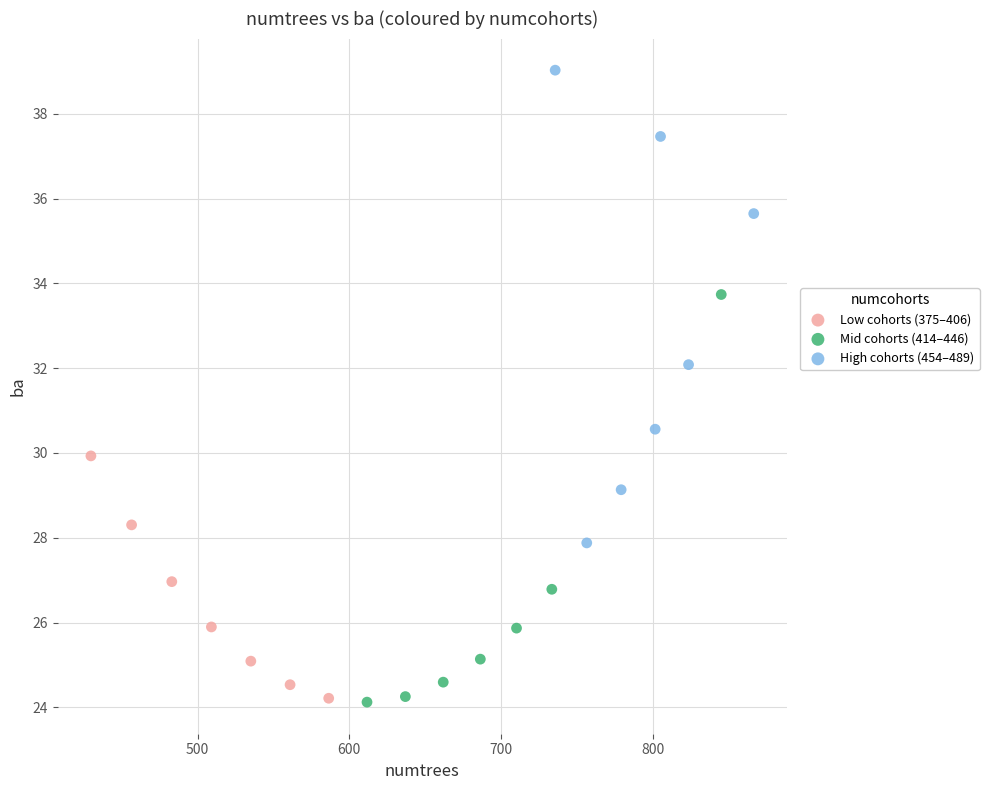

Which series reaches the maximum Y coordinate?

High cohorts (454–489)